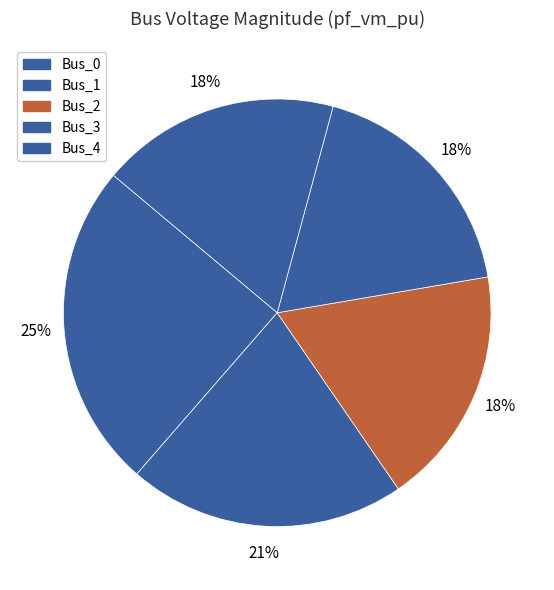

How many segments does this pie chart have?

5